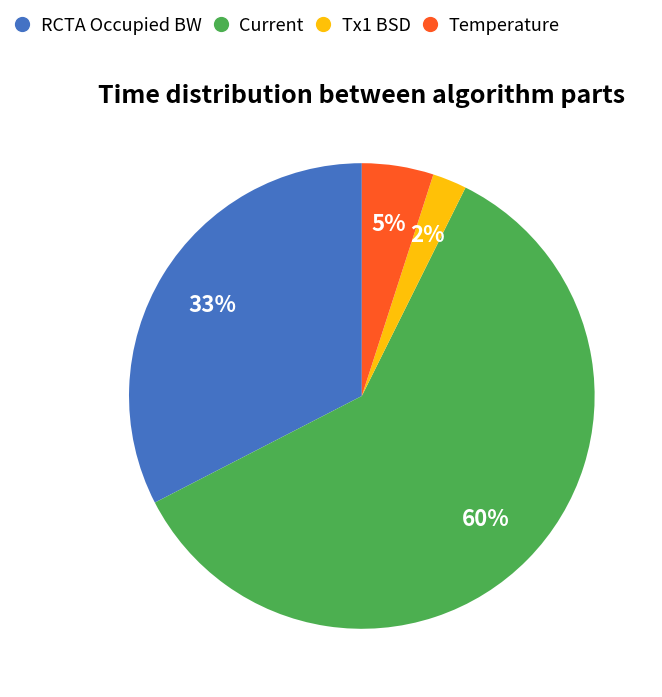

To the nearest percent, what percentage of the pie is Current?

60%